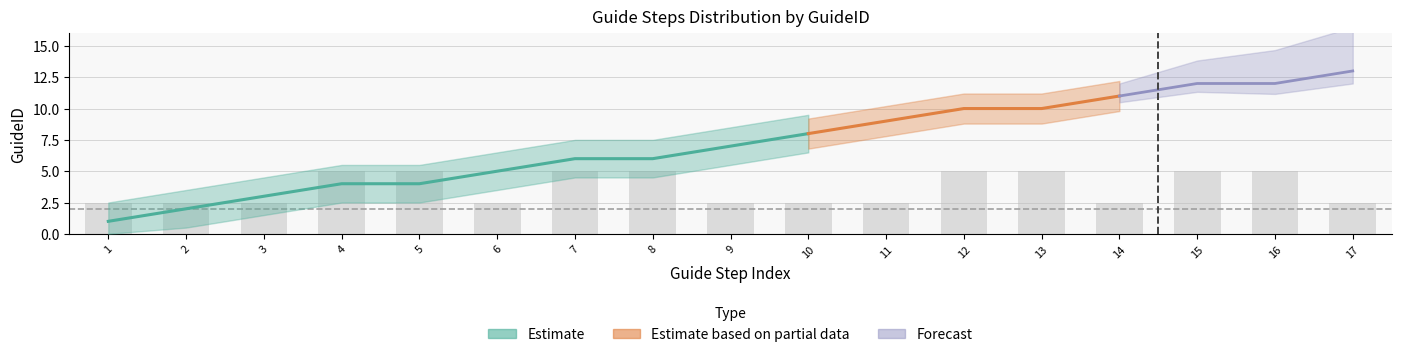

Rank the categories by value from lowest to highest.

1, 2, 3, 6, 9, 10, 11, 14, 17, 4, 5, 7, 8, 12, 13, 15, 16